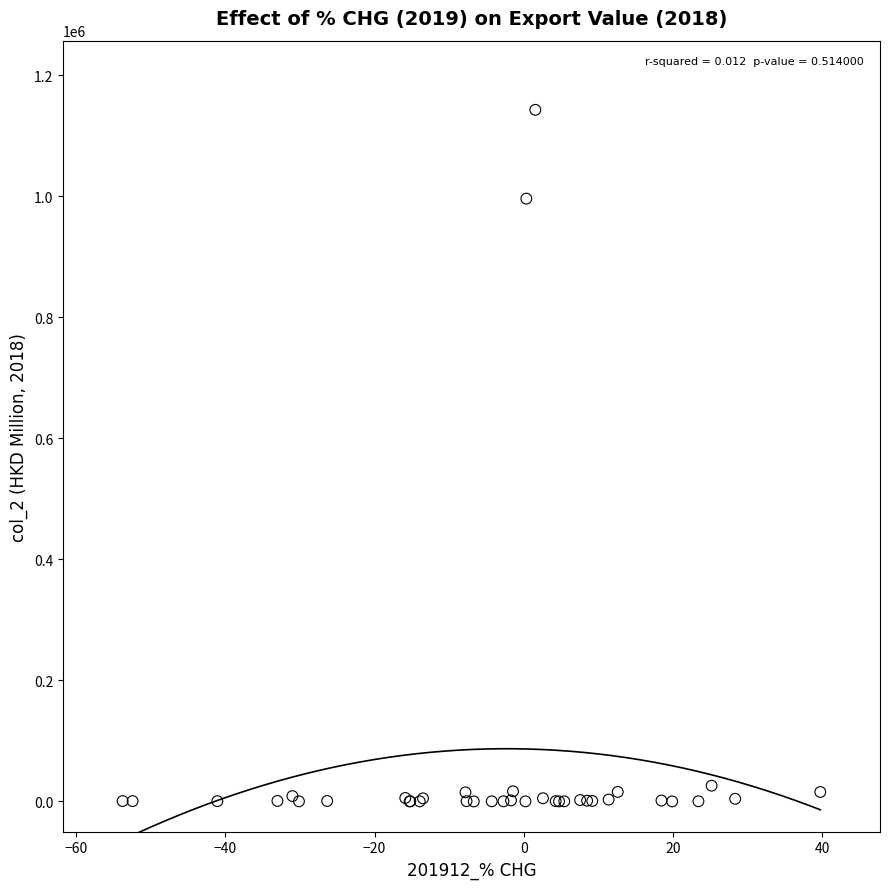

What Y value in the scatter plot is closest to 571452?

996094.0